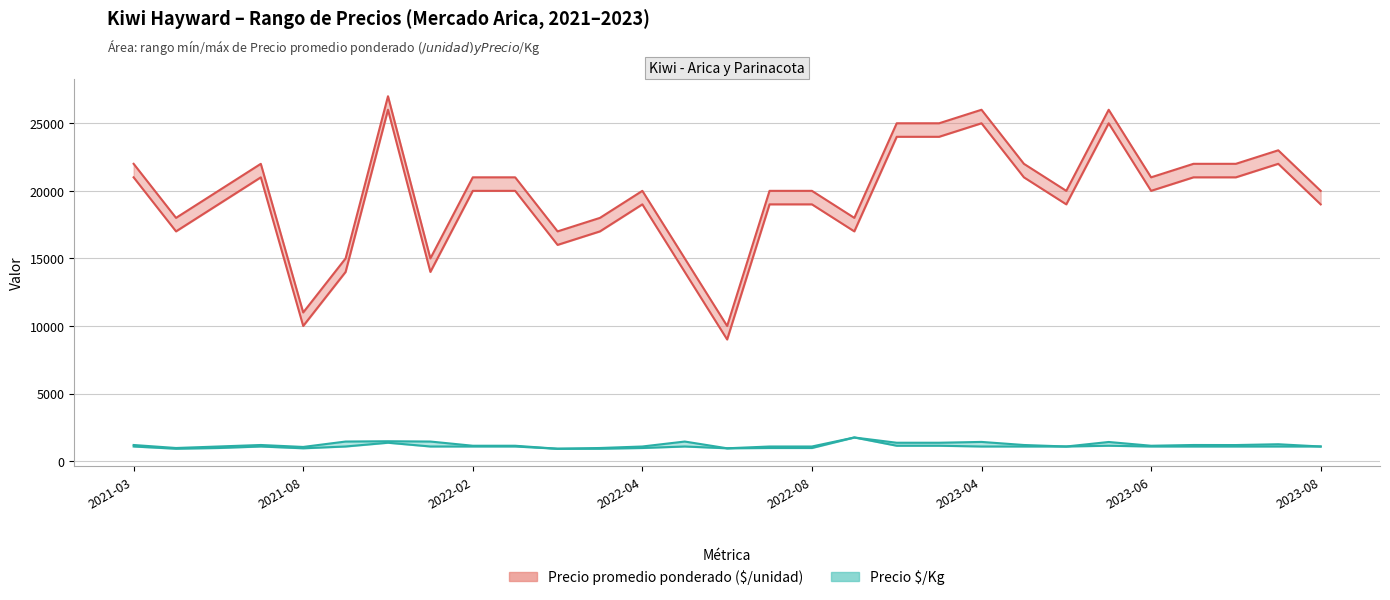

The value of Precio mínimo at 2023-04 is 25000. True or false?

True